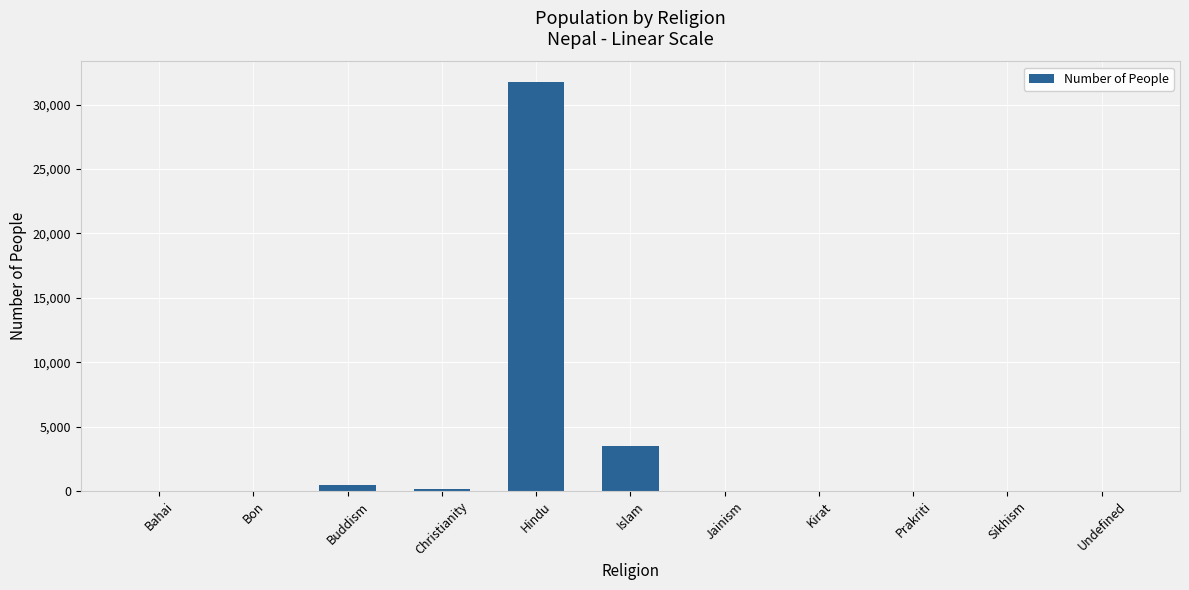

Where is the data nearest to the value 15883?

Islam